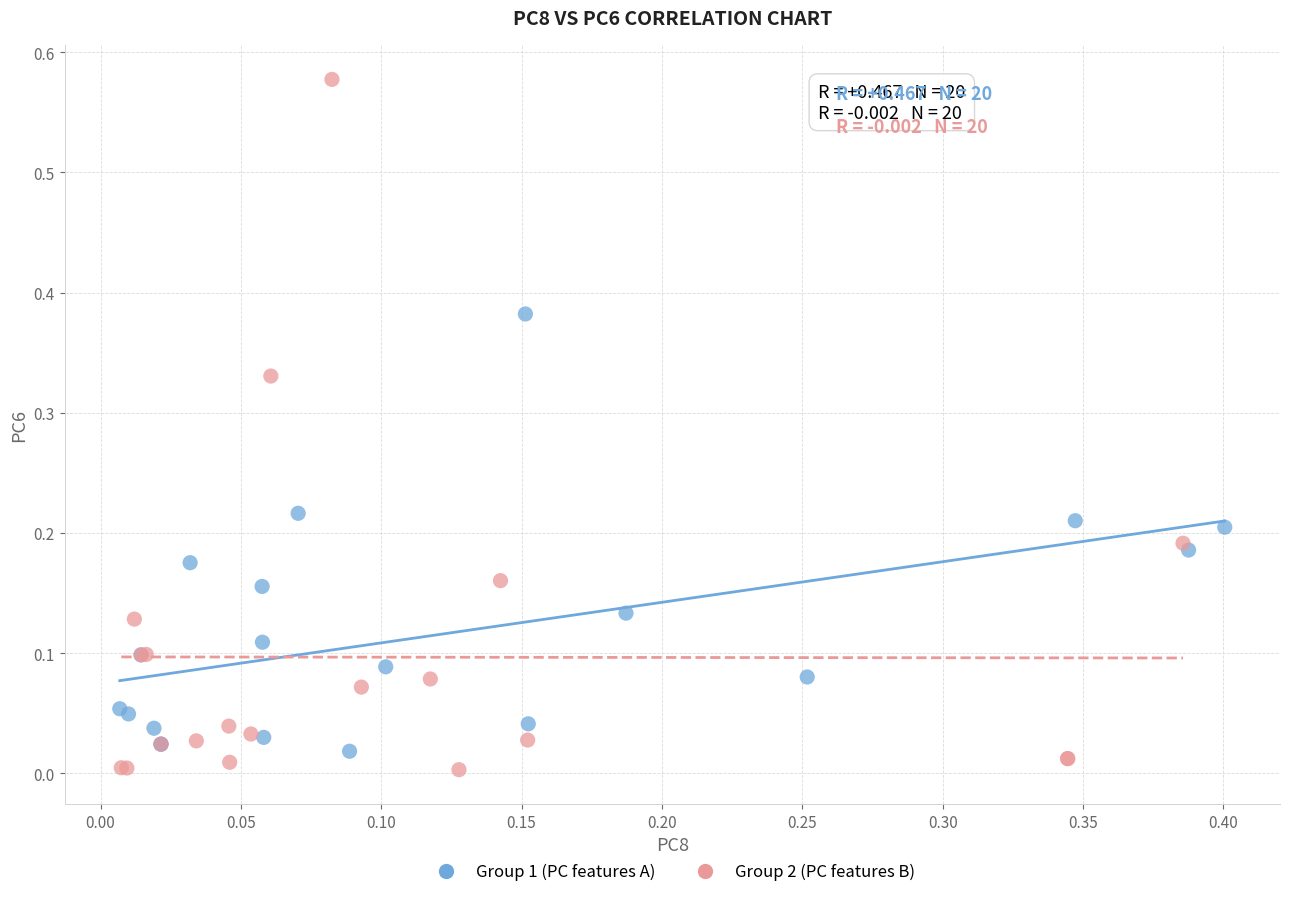

Which series has the largest Y range (max minus min)?

Group 2 (PC features B)